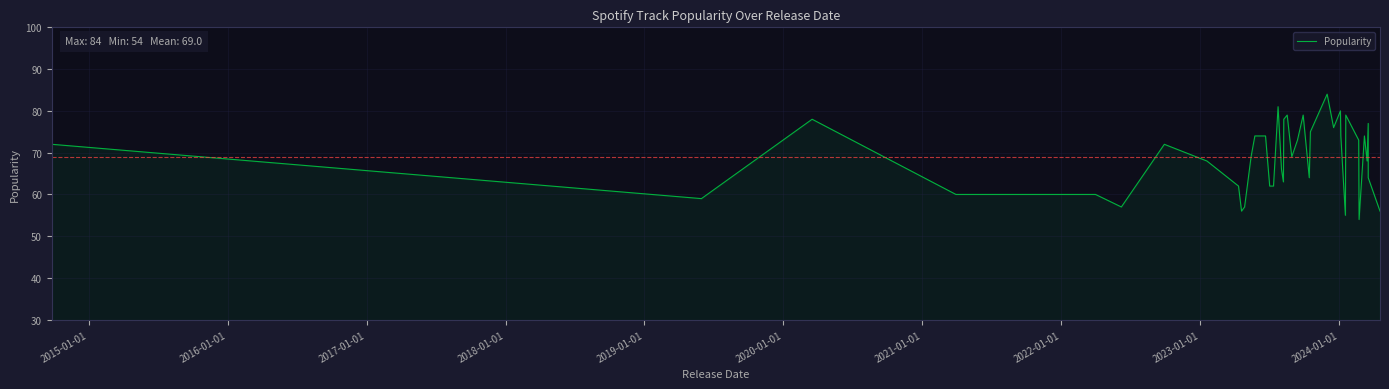

What is the value of the 6th point from the left?

57